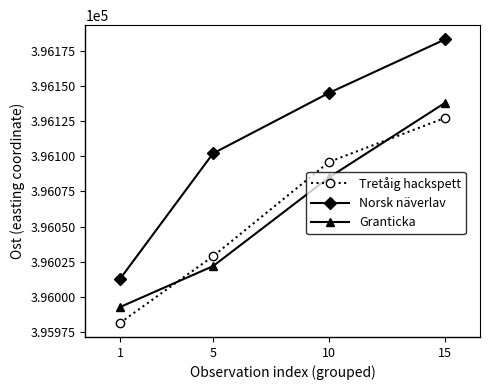

The Granticka series shows 130509.1 at 10. True or false?

False